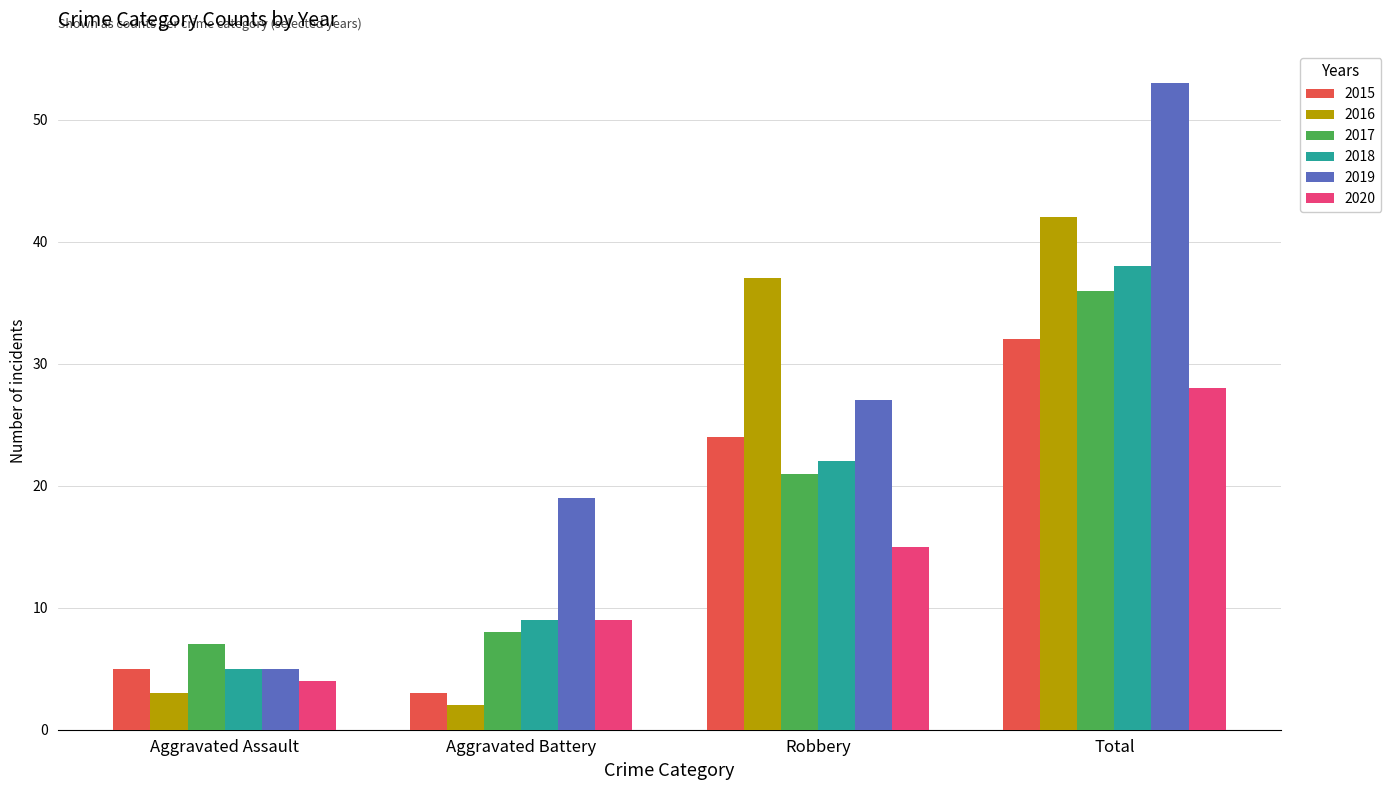

Count the number of categories in the chart.

4